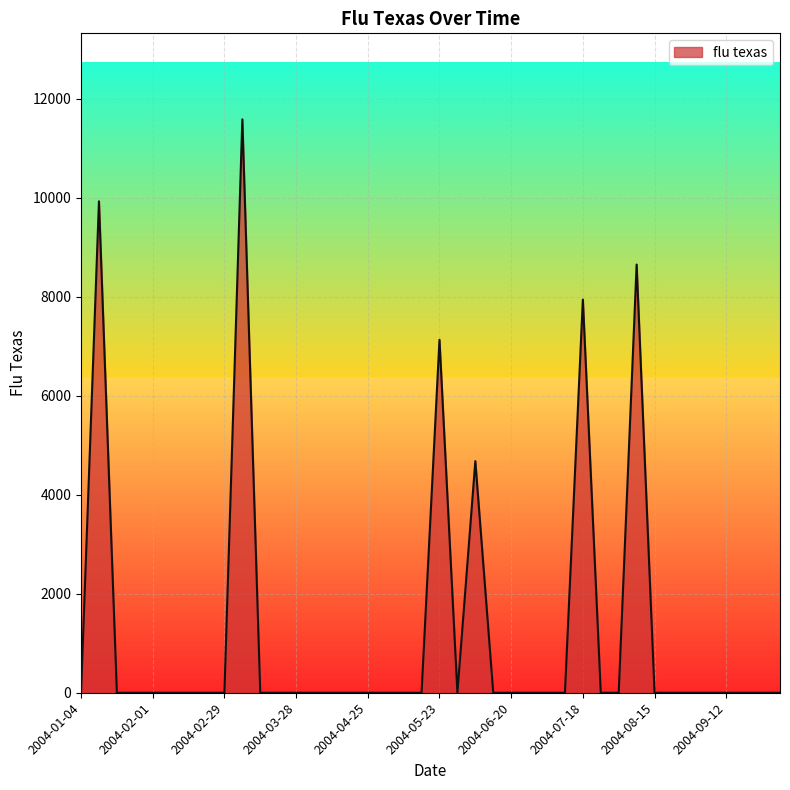

What is the maximum value shown in the chart?

11582.3